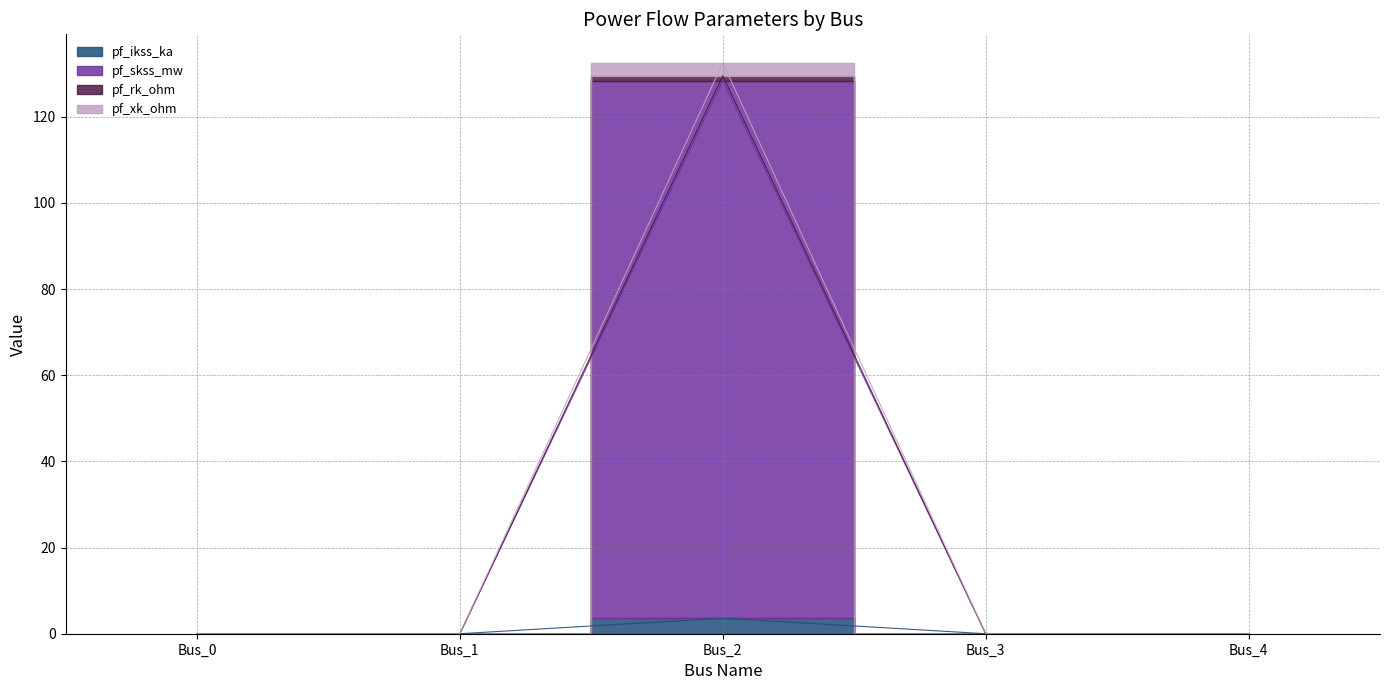

How many lines are shown in the chart?

4